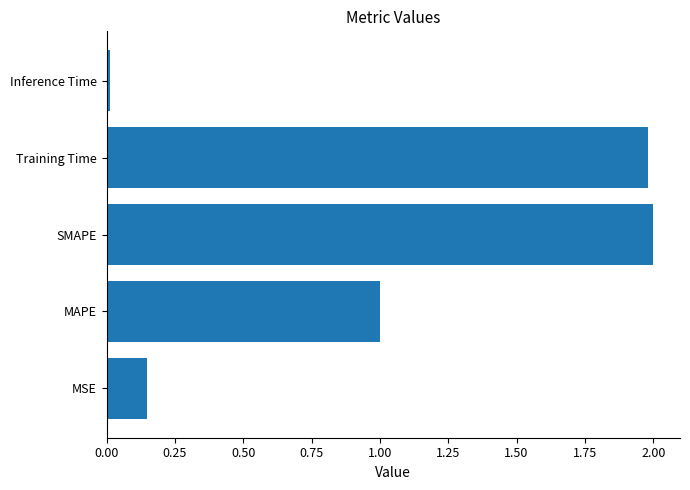

Approximately how many times larger is the value at MAPE compared to SMAPE?

0.5